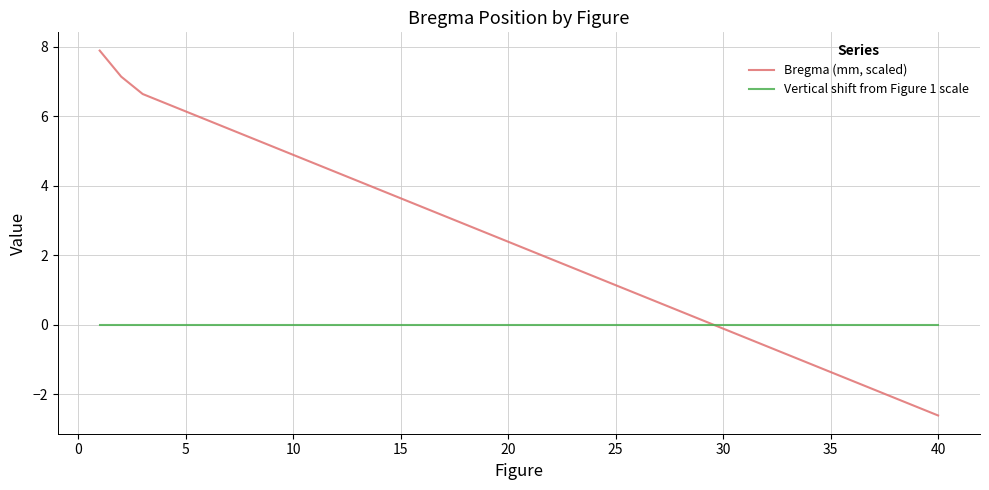

List the series in order of their overall mean, highest first.

Bregma (mm, scaled), Vertical shift from Figure 1 scale